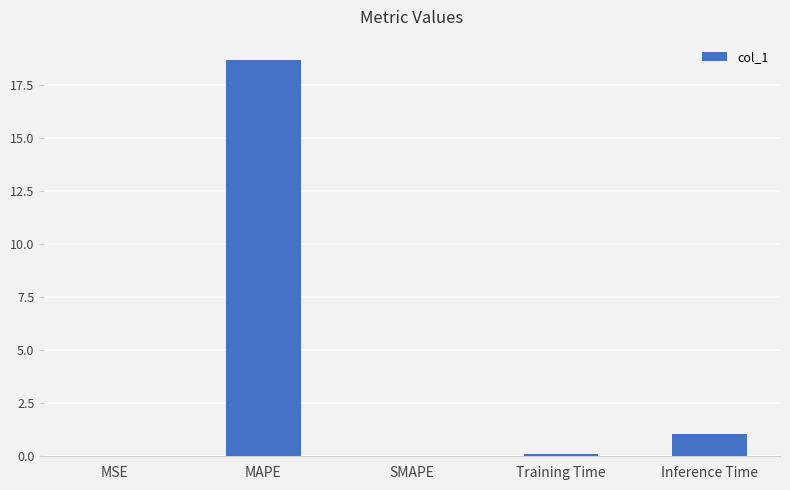

The value at Inference Time is 1.1. True or false?

True